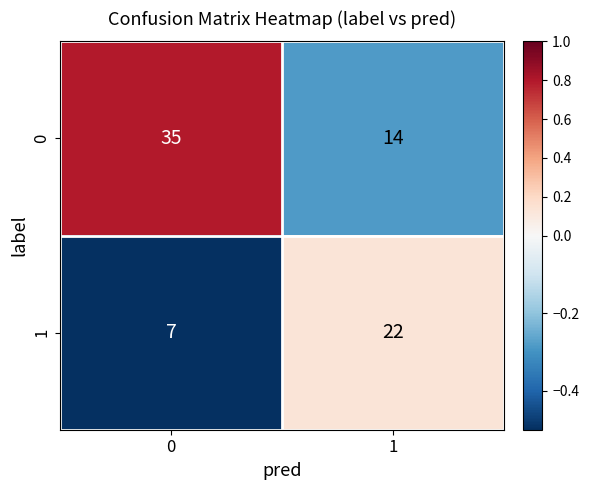

What value does the 1 series have at 0, to the nearest 10?

10